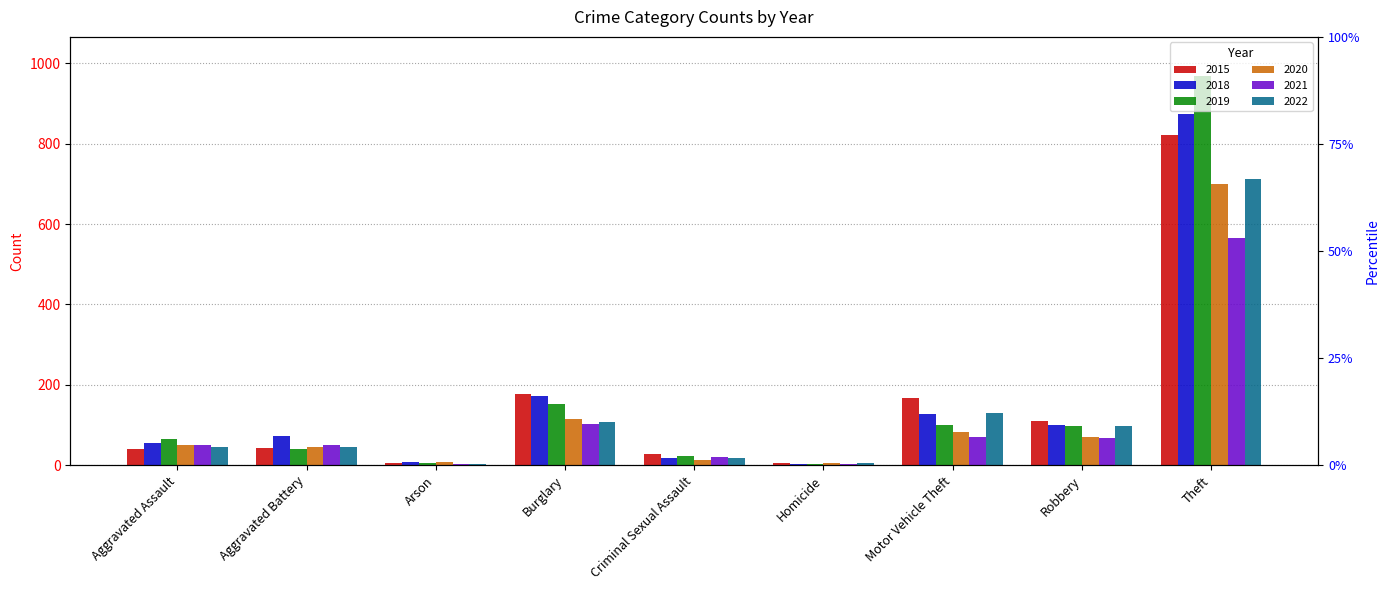

Which series has the largest range (max minus min)?

2019